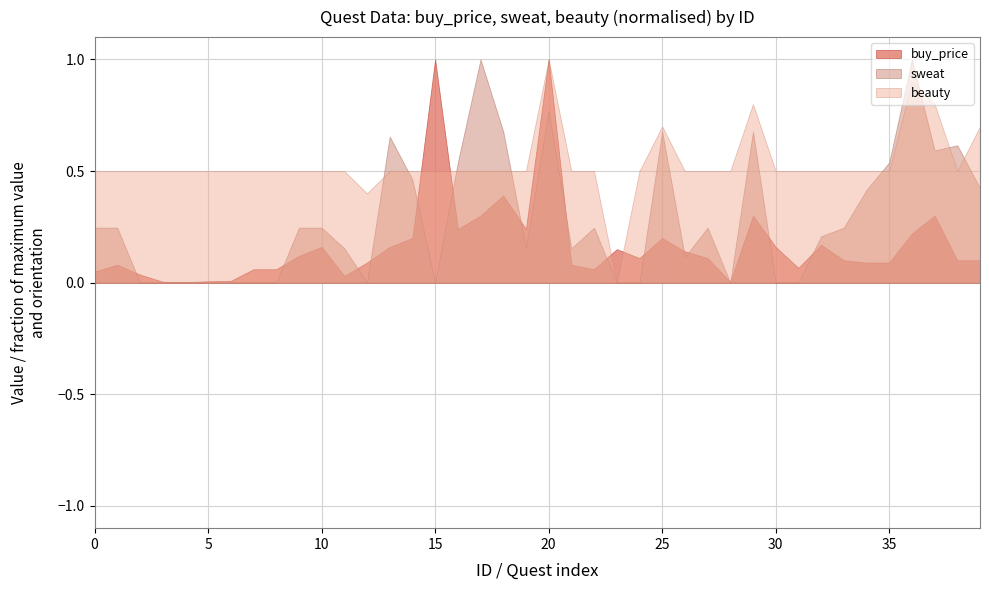

The buy_price series shows 1950 at 18. True or false?

True